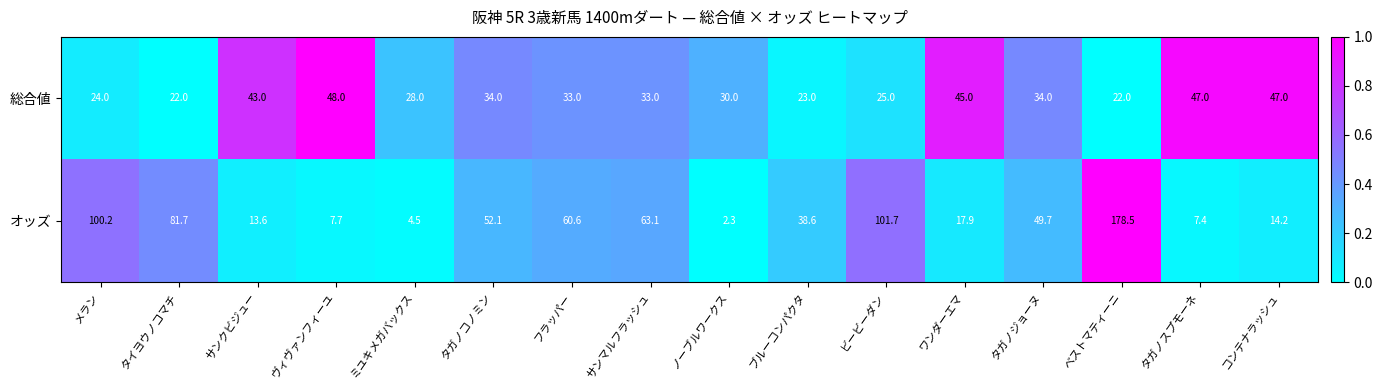

Which series has the largest range (max minus min)?

オッズ